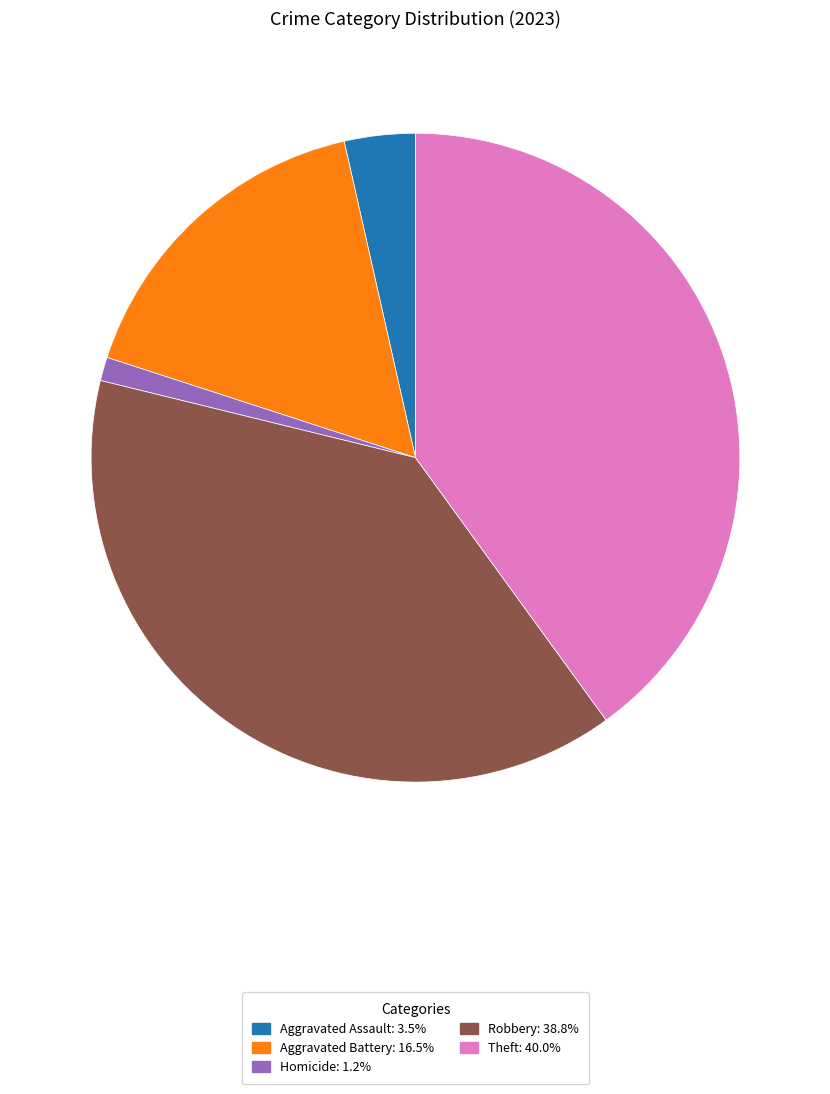

Is there any slice that represents more than half of the pie?

No